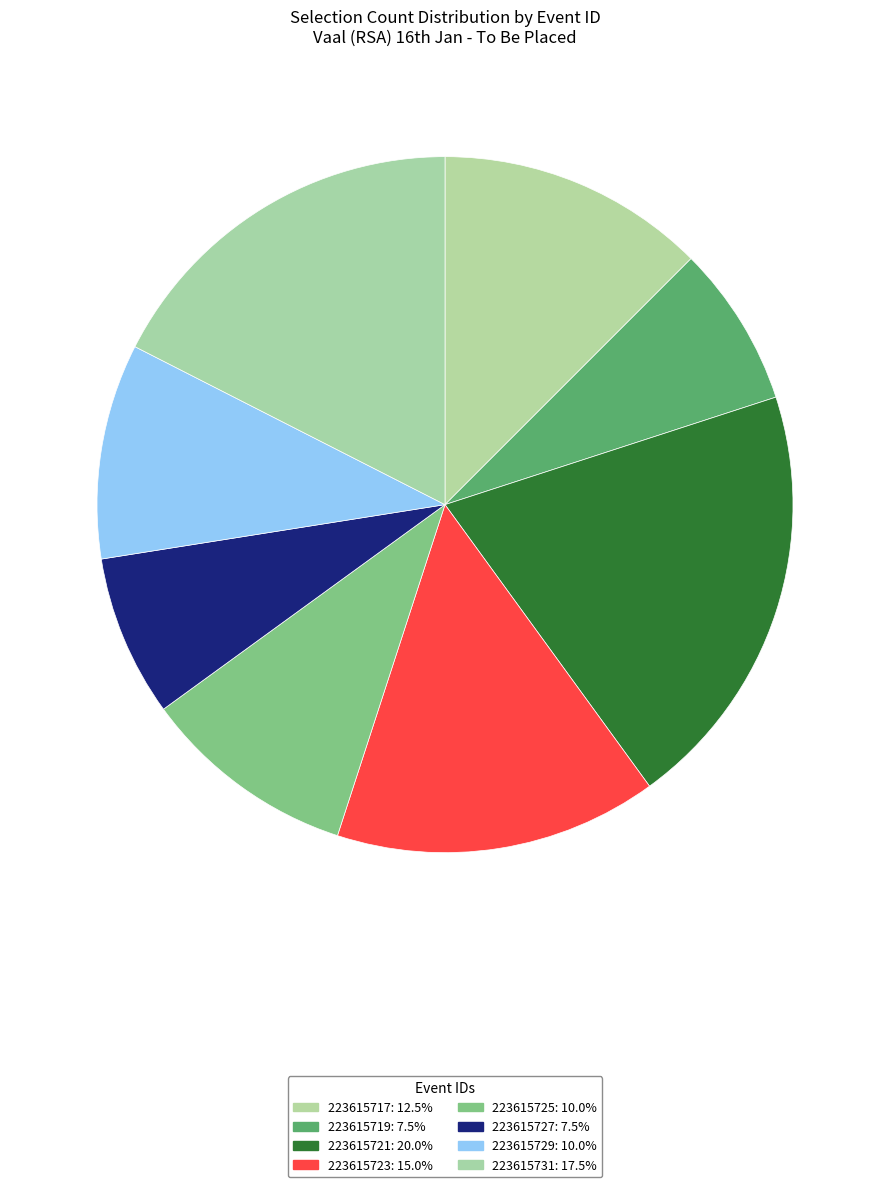

Which has a higher value, 223615725 or 223615727?

223615725